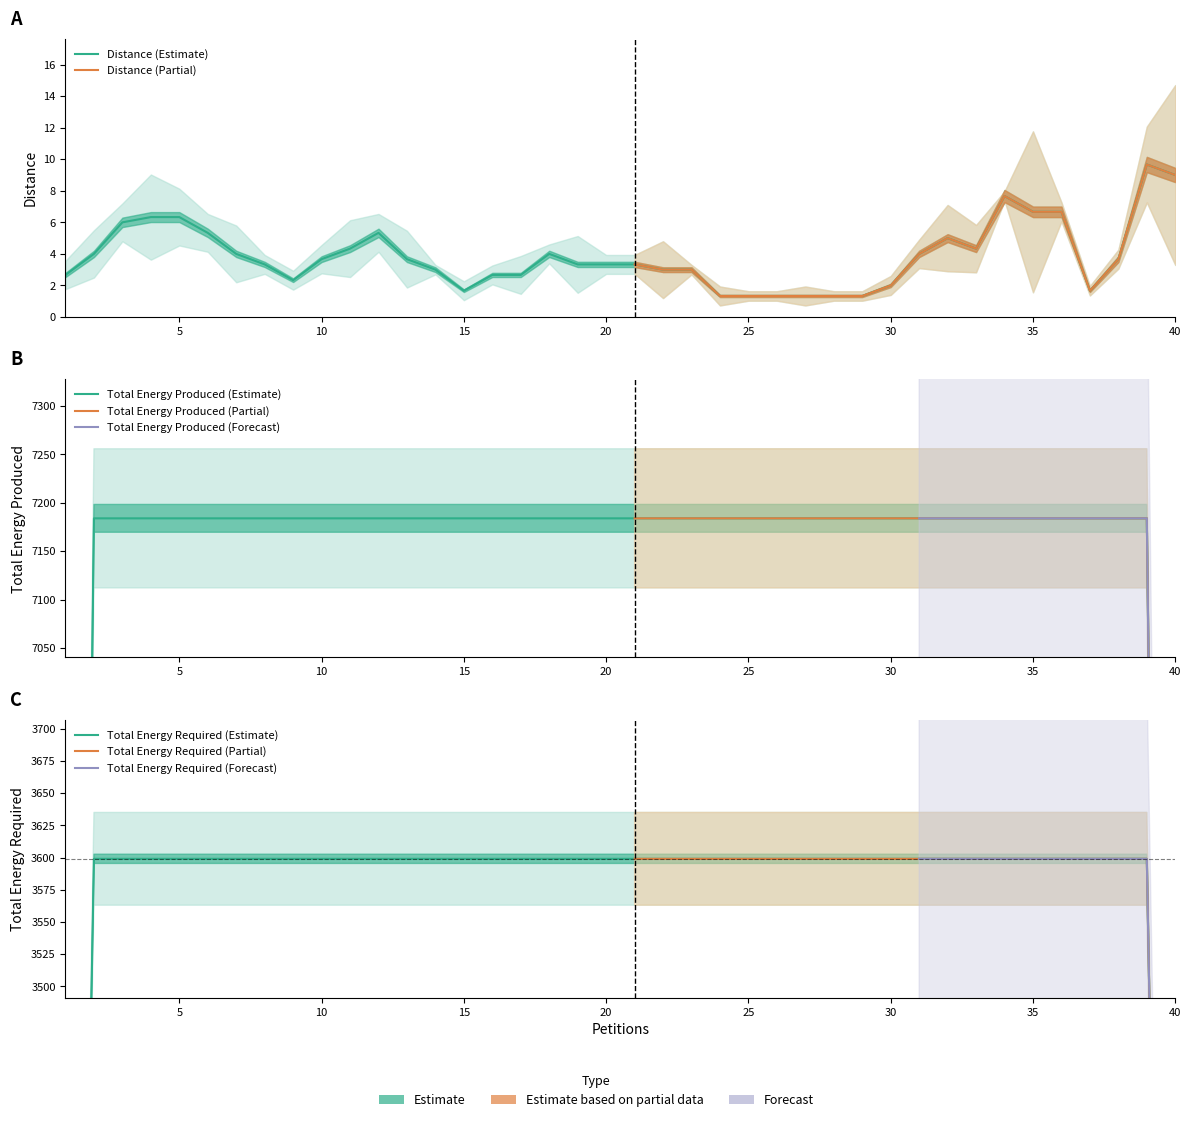

How many distinct data groups are displayed?

3